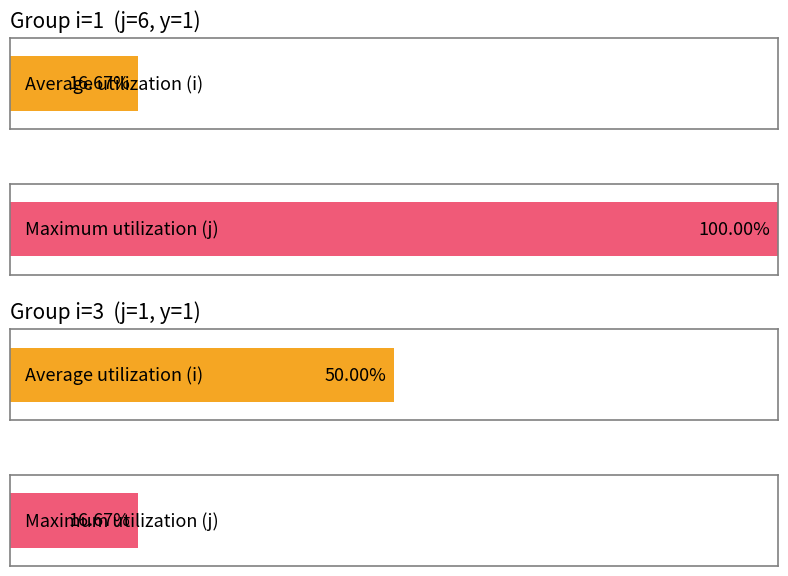

What is the label of the 5th bar from the right?

1